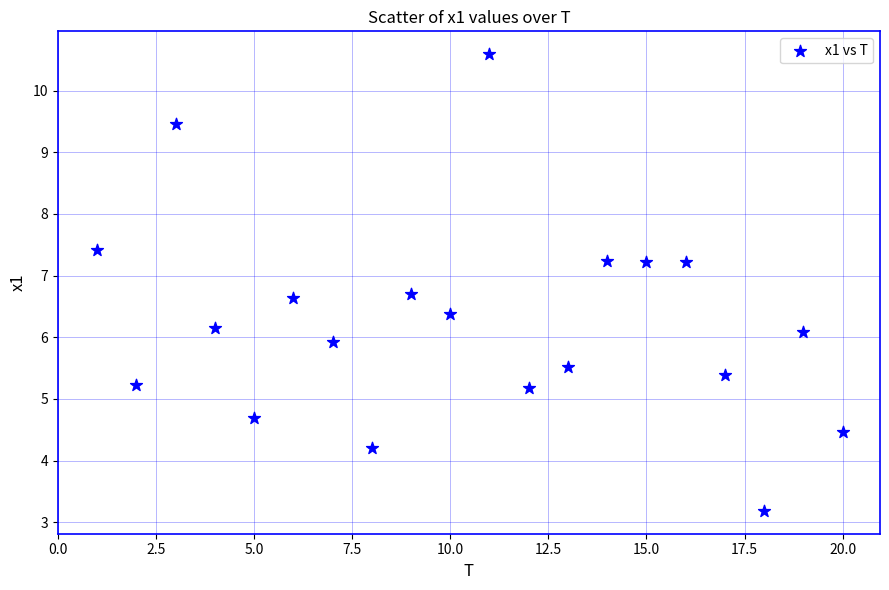

What is the range of Y values (max minus min)?

7.4